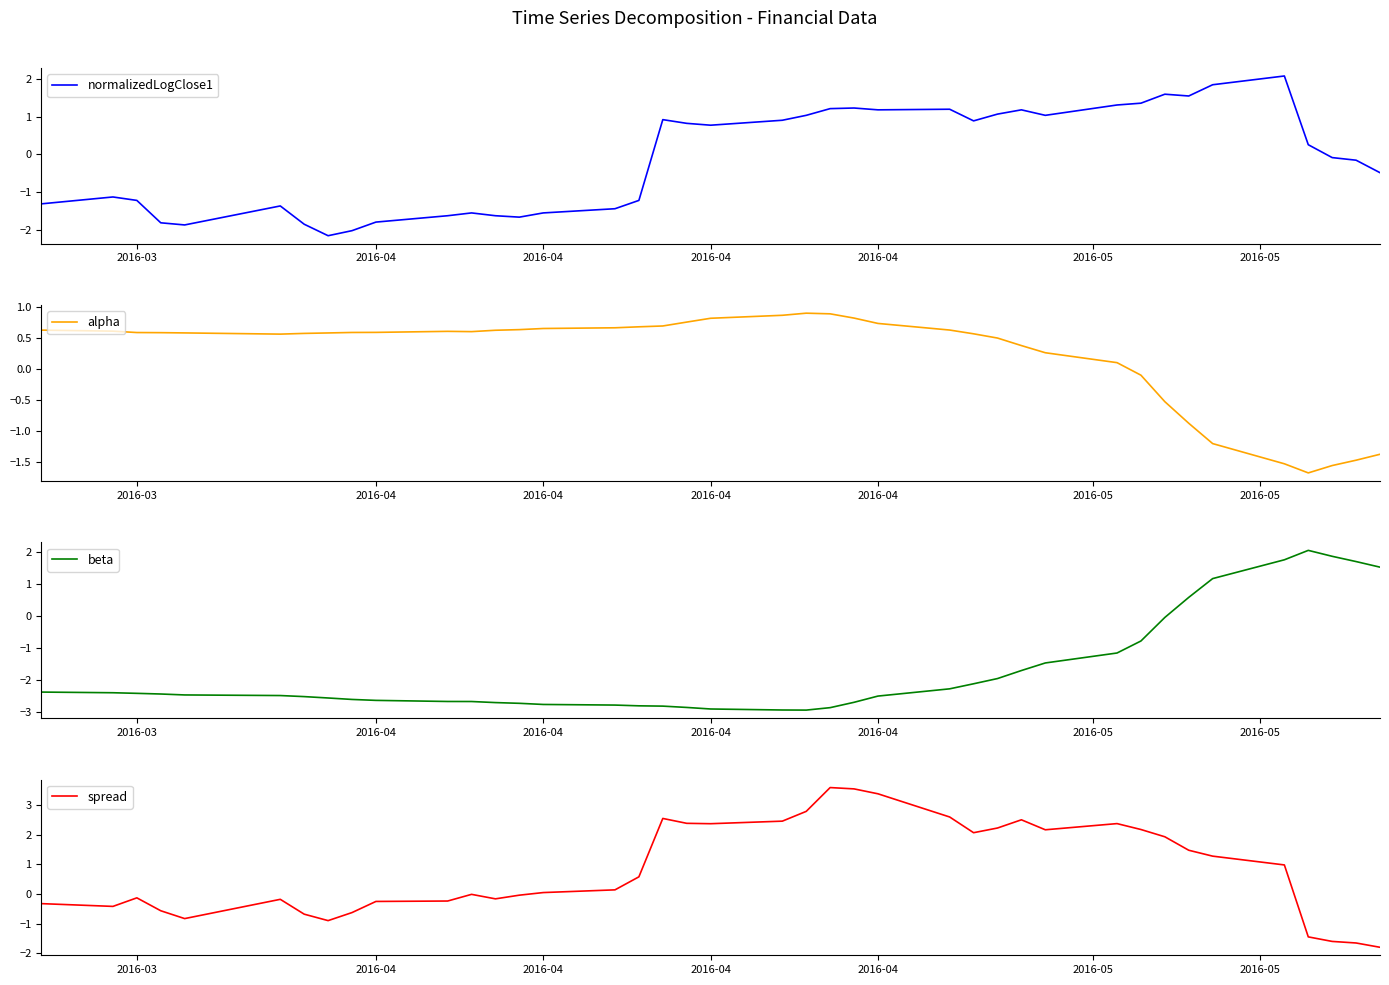

True or false: alpha has more than 2 points higher than both neighbors.

False